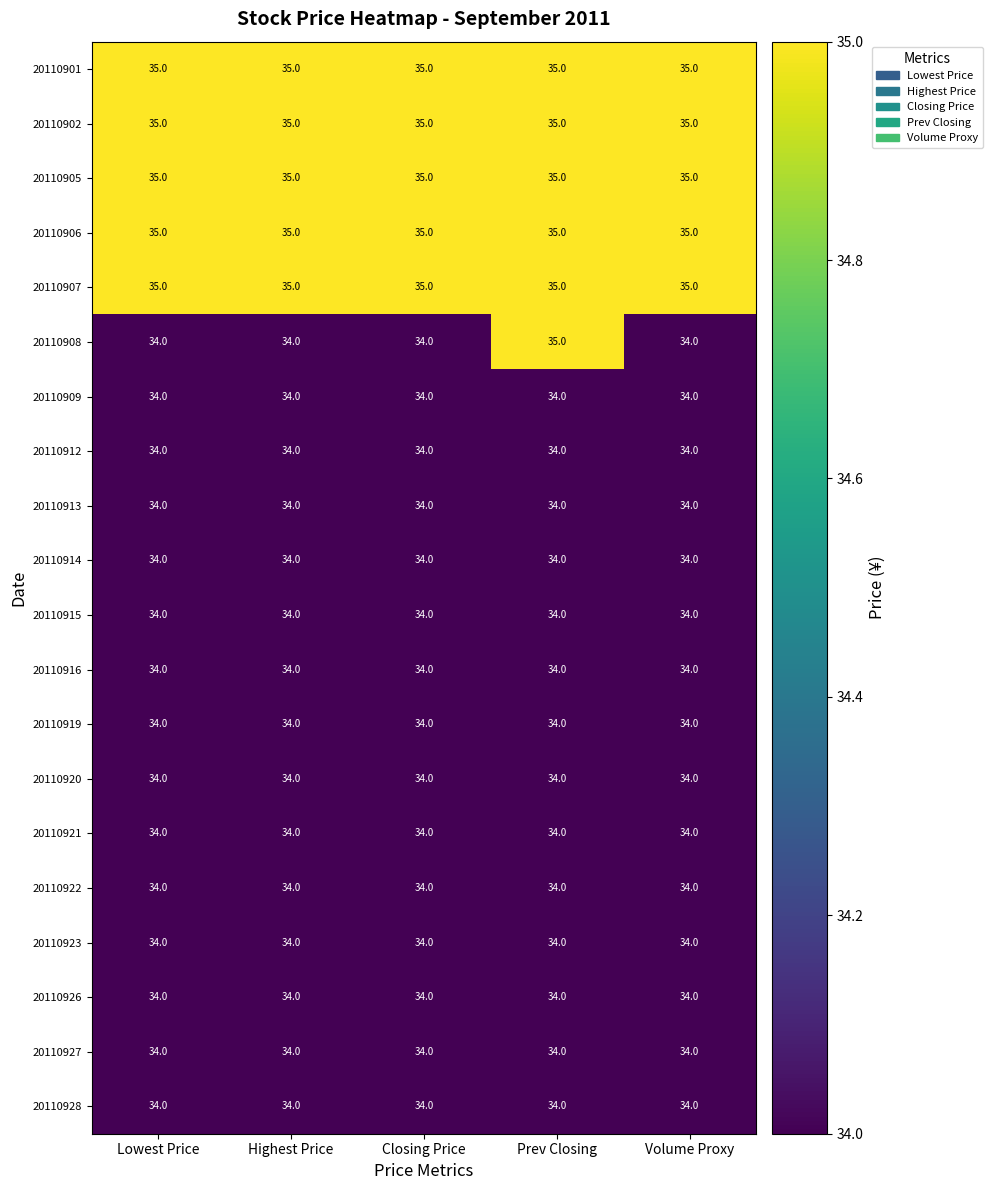

The 20110916 series shows 34 at Lowest Price. True or false?

True